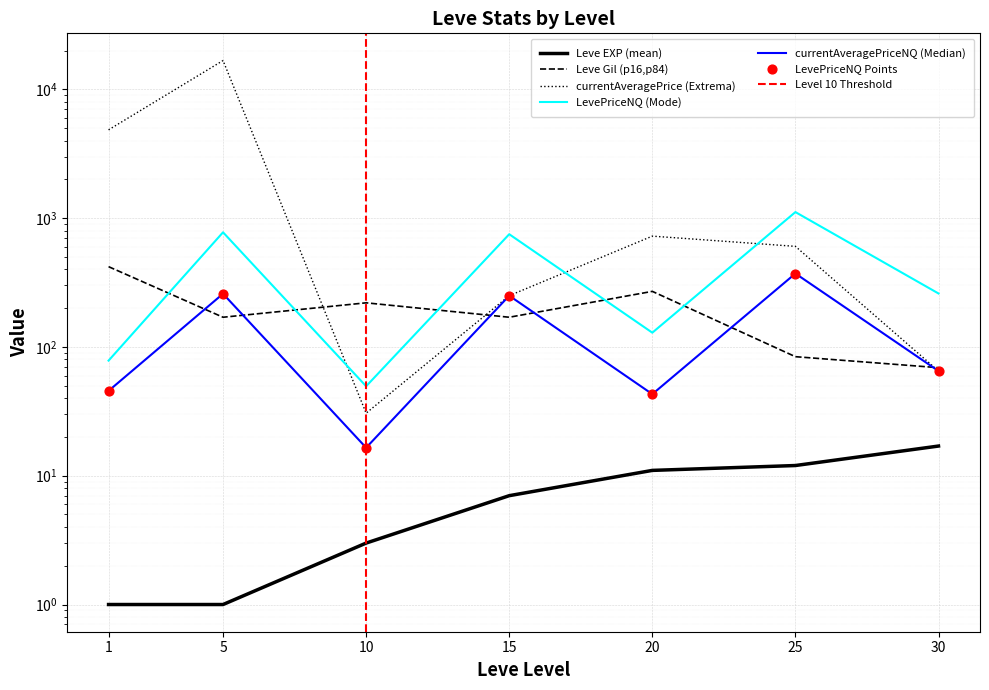

At how many categories does at least one series exceed 2730?

2